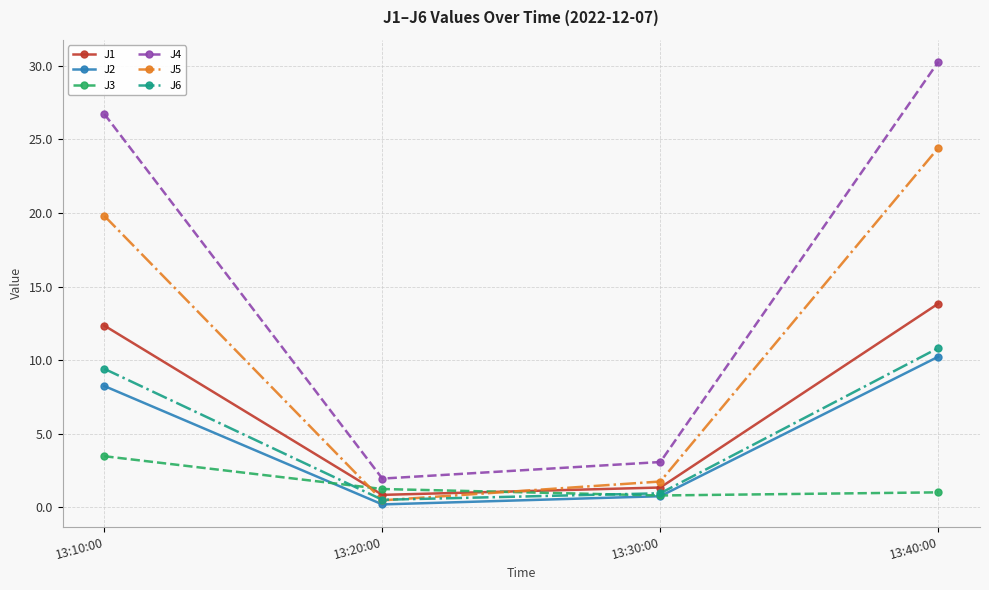

What is the smallest value displayed?

0.2